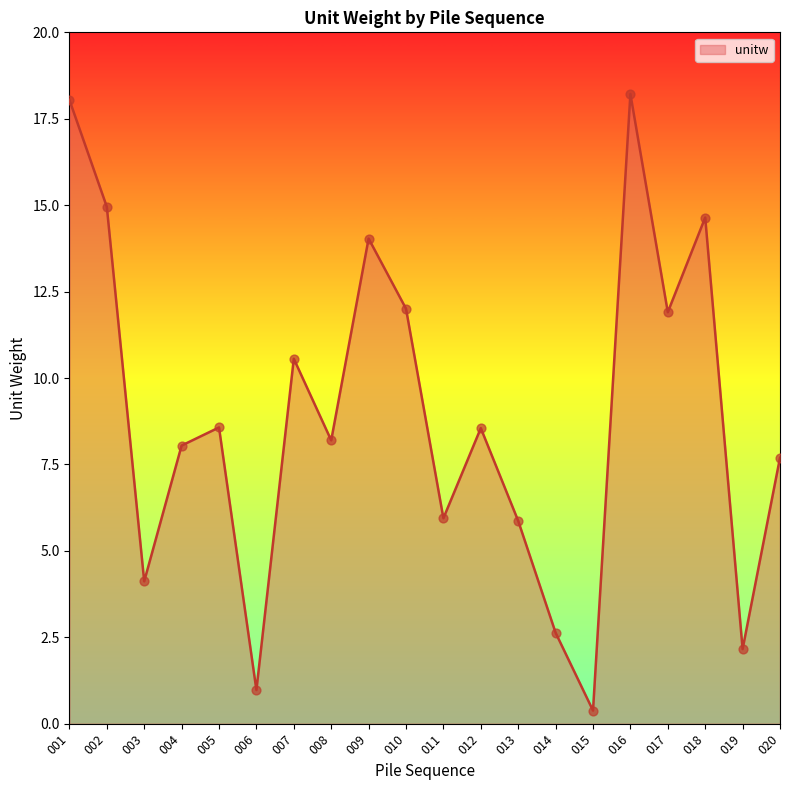

What is the change in value from 004 to 013?

-2.2